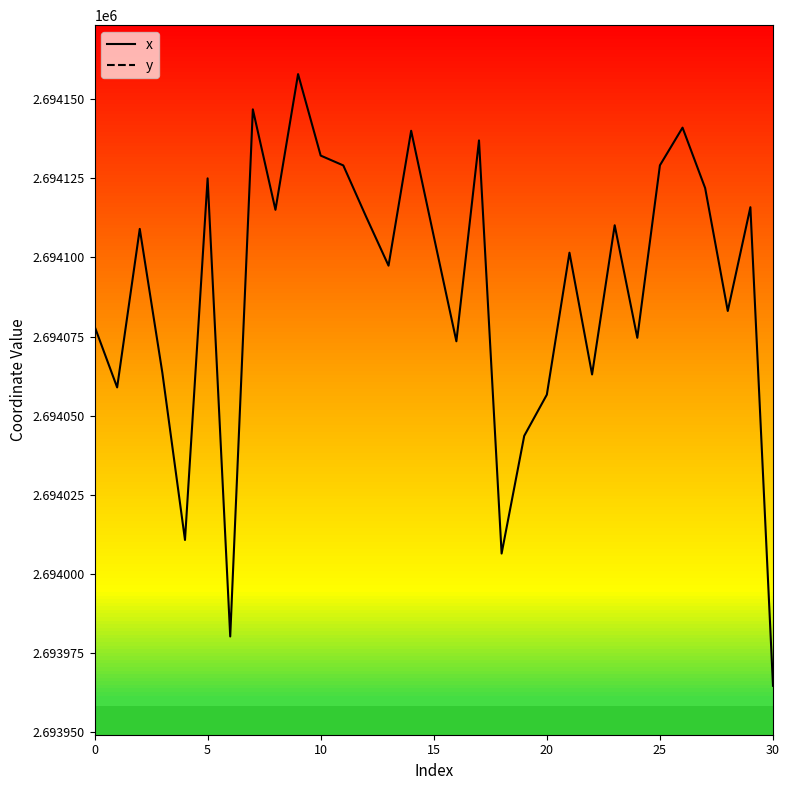

What is the sum of the x values at 30 and 10?

5388096.9